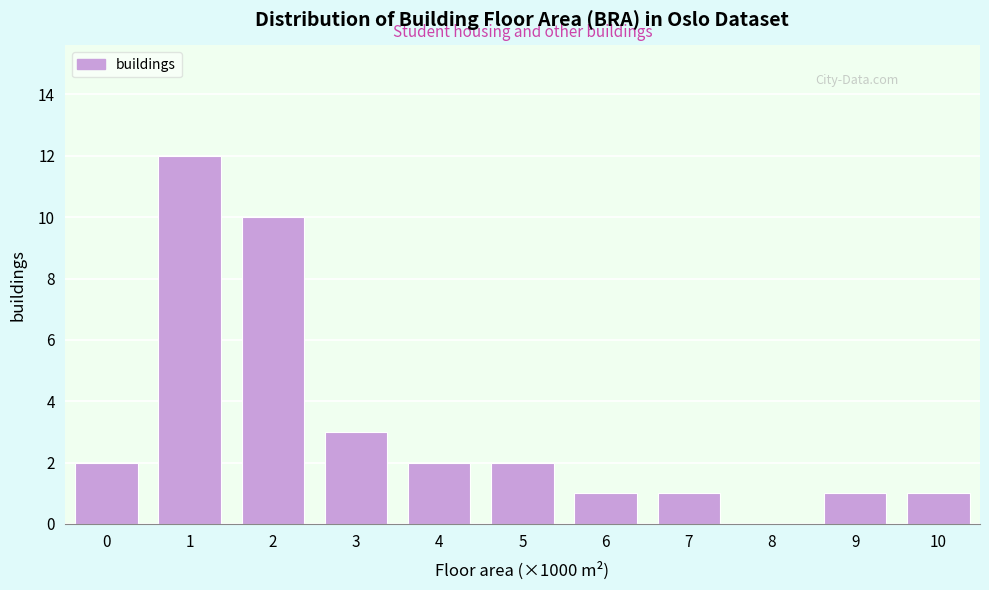

Reading left to right, list all the values displayed in this chart.

0=2	1=12	2=10	3=3	4=2	5=2	6=1	7=1	8=0	9=1	10=1